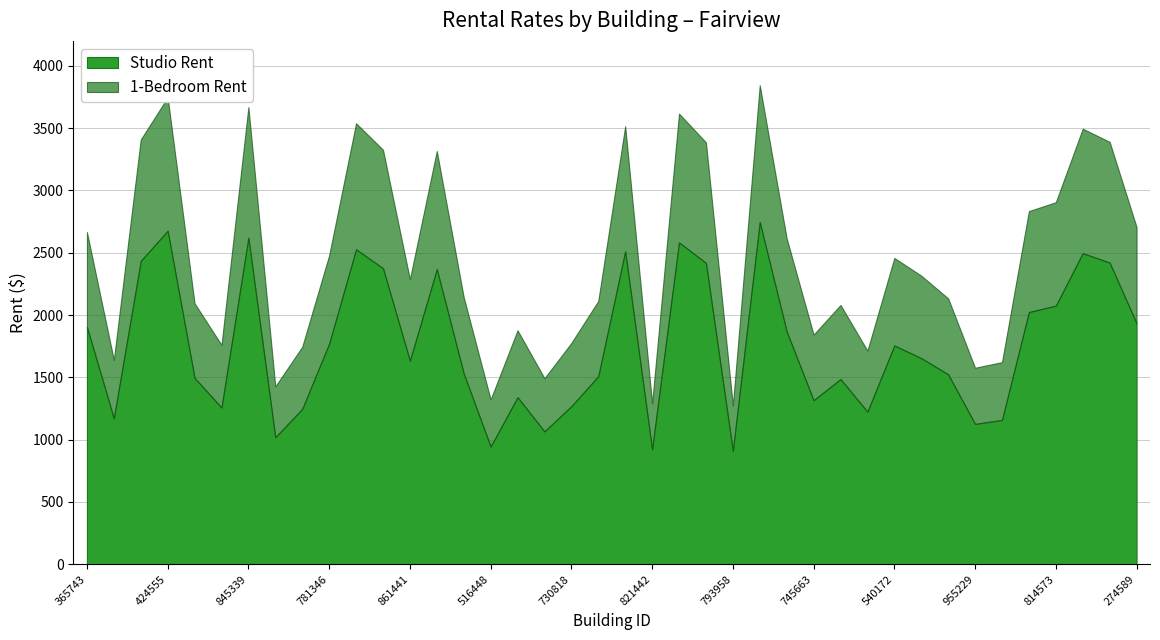

What is the average value of the 1-Bedroom Rent series?

2461.5